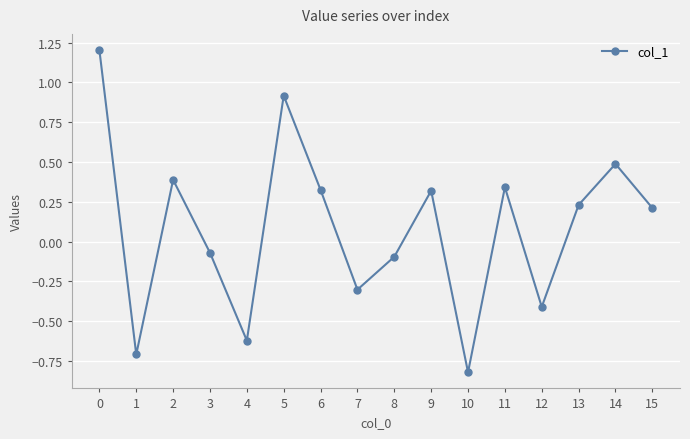

What is the difference between the maximum and second lowest values?

1.9